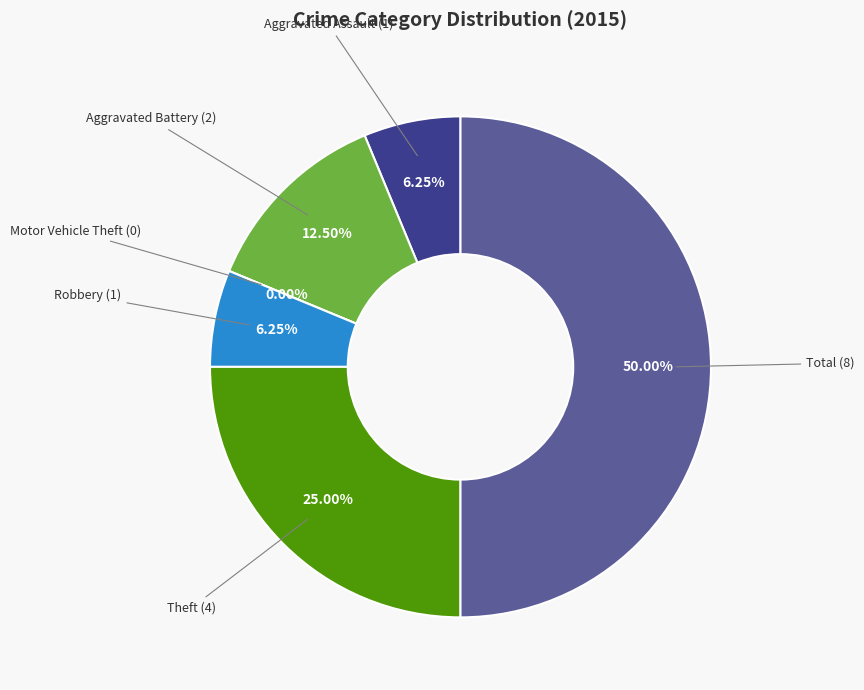

To the nearest percent, what percentage of the pie is Theft?

25%